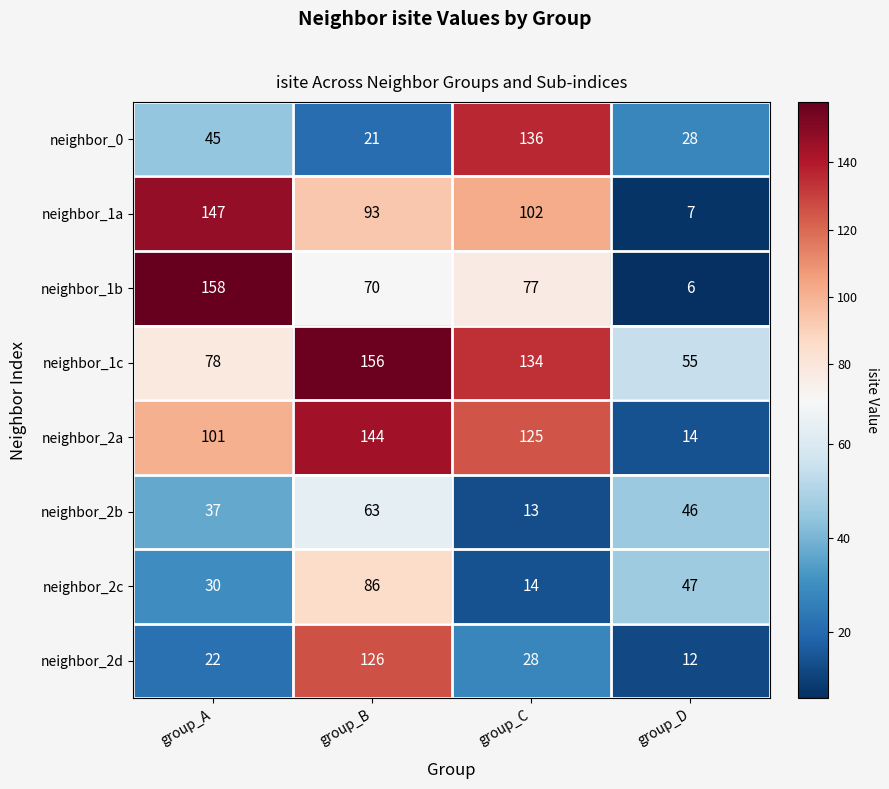

The value of neighbor_1b at group_D is 6. True or false?

True